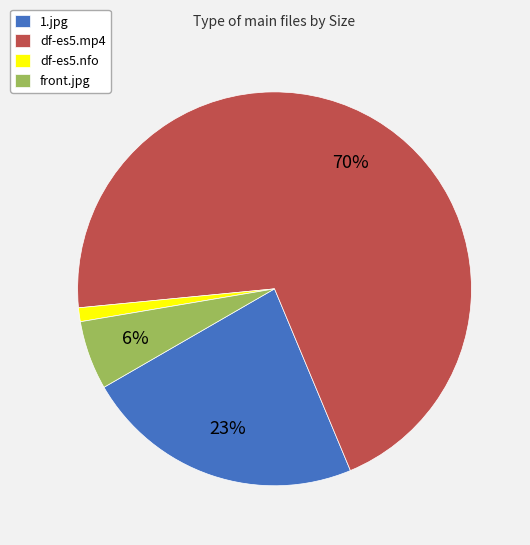

How many segments does this pie chart have?

4